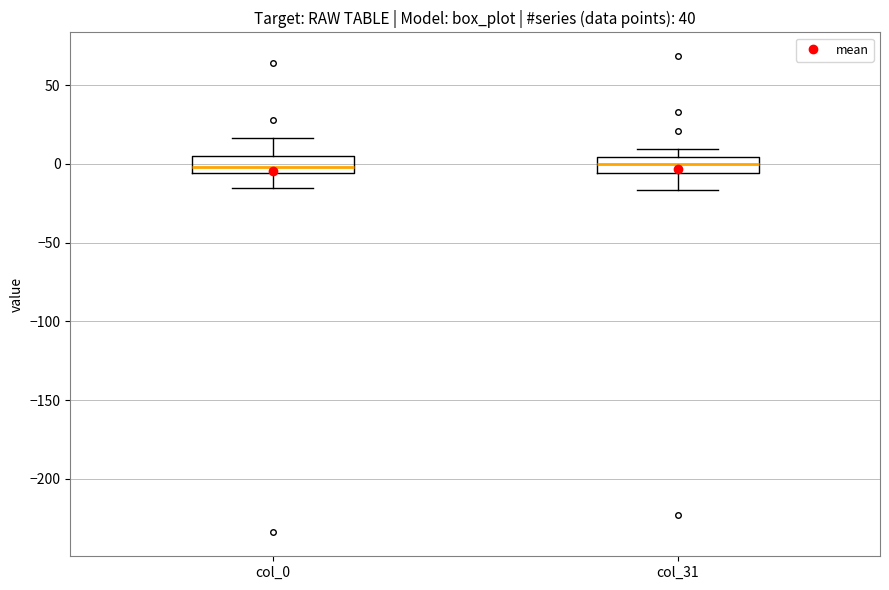

Reading left to right, read every box against the y-axis: the position of its median line, the range the box covers, and the ends of its whiskers. The values are not printed on the chart, so give them approximately, as read against the axis.

col_0: median 0, box -5 to 5, whiskers -15 to 15
col_31: median 0, box -5 to 5, whiskers -15 to 10